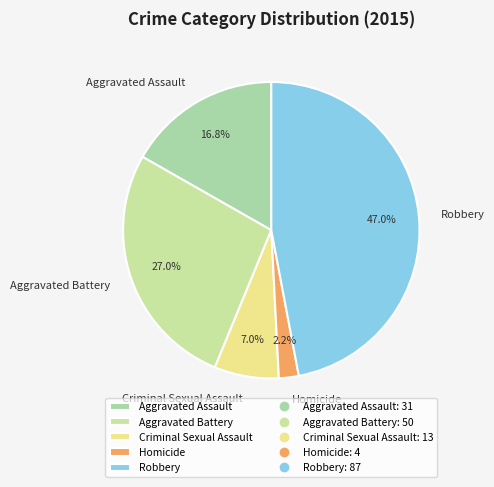

Is Aggravated Assault the majority of the pie?

No